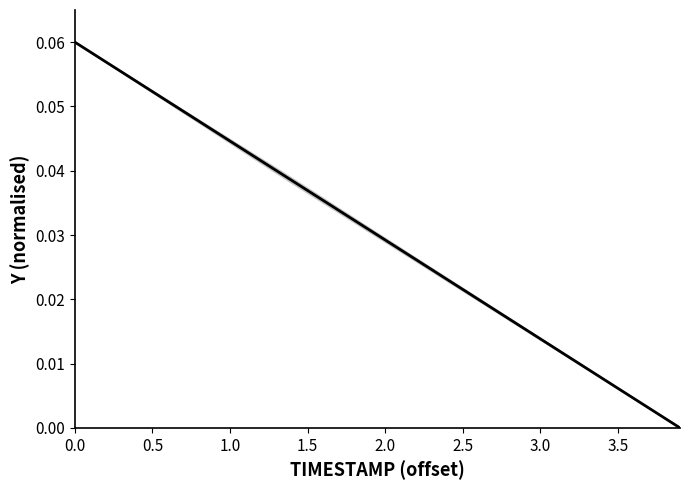

Count the number of categories in the chart.

40